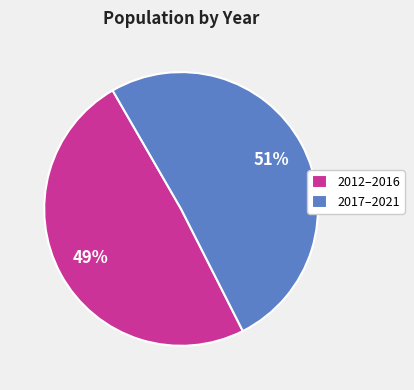

How many slices are in this pie chart?

2